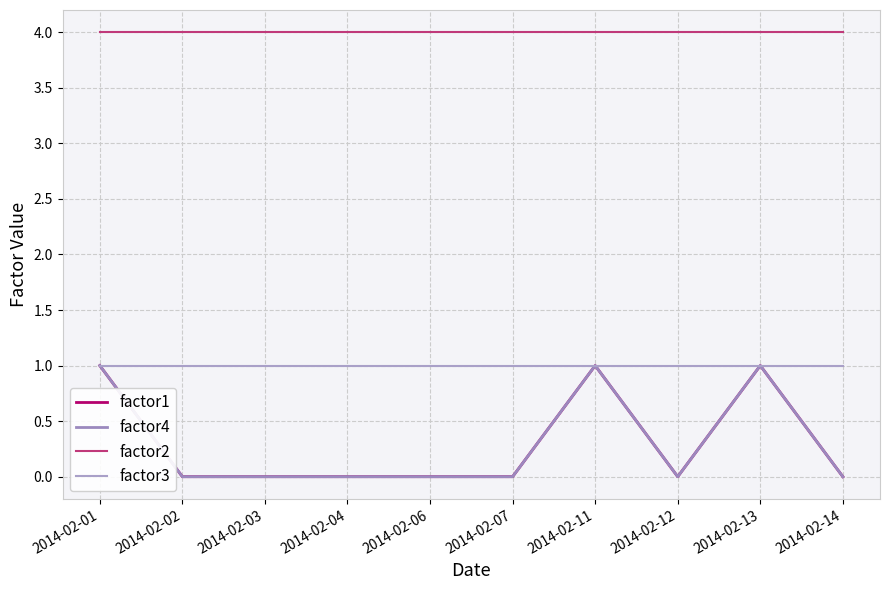

Which series has the largest total across all categories?

factor2